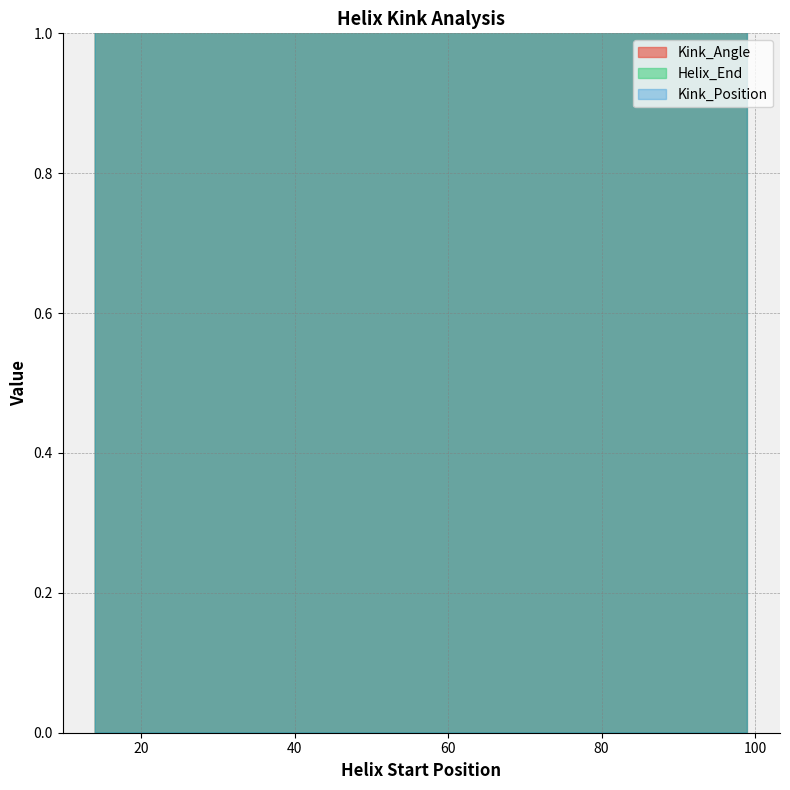

What is the average value of the Helix_End series?

69.0